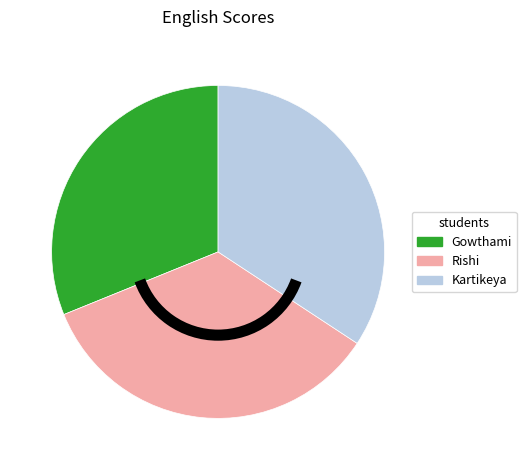

Count the number of slices in the pie.

3